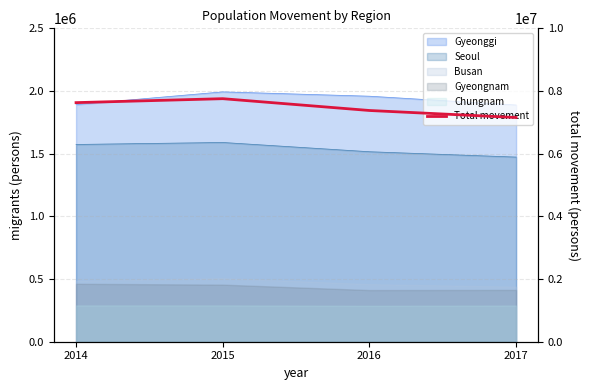

How many lines are shown in the chart?

1